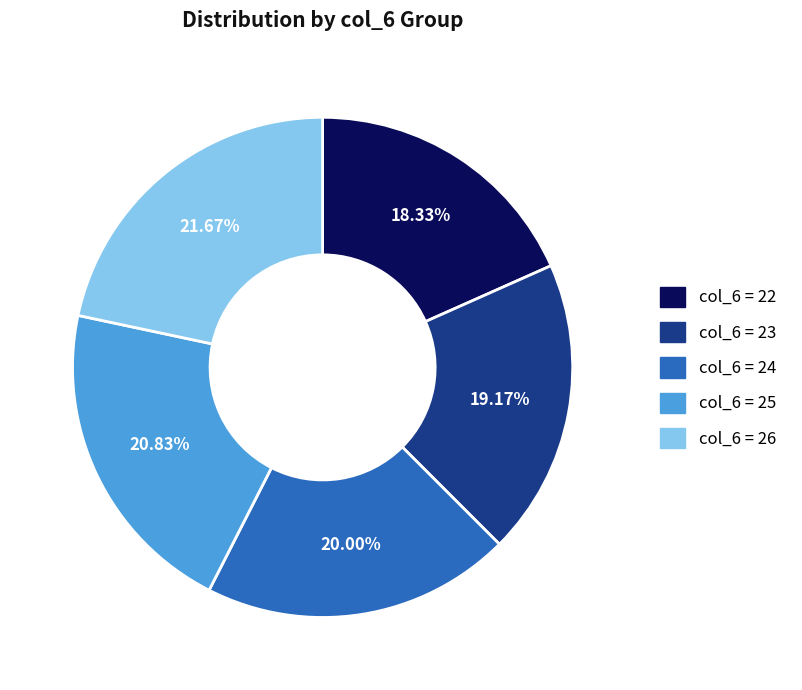

Is there a majority slice in this chart?

No